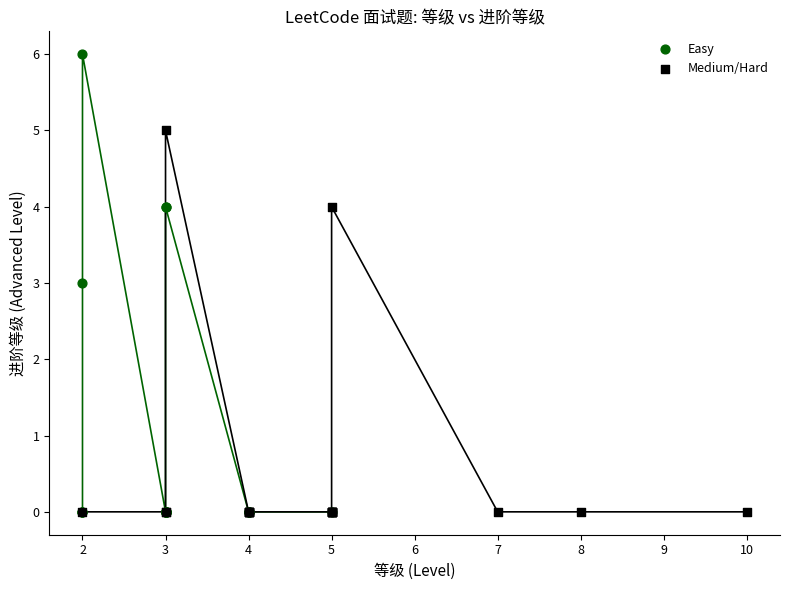

Which series reaches the maximum Y coordinate?

Easy